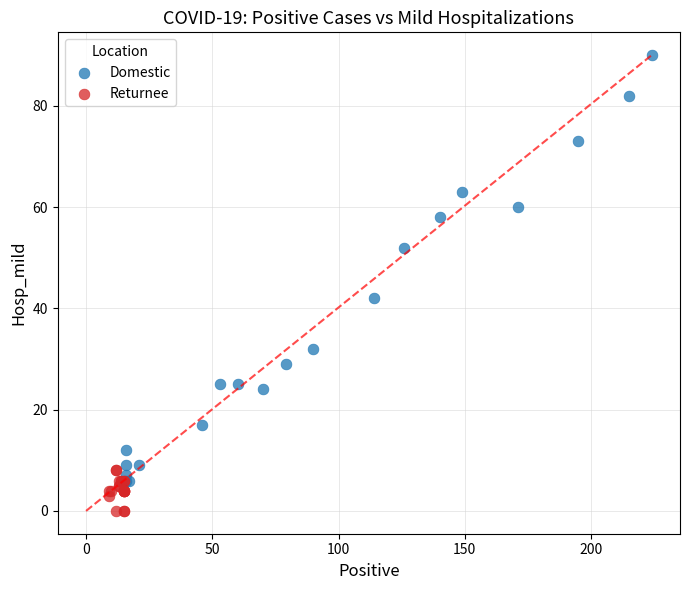

Which series contains the highest Y value?

Domestic